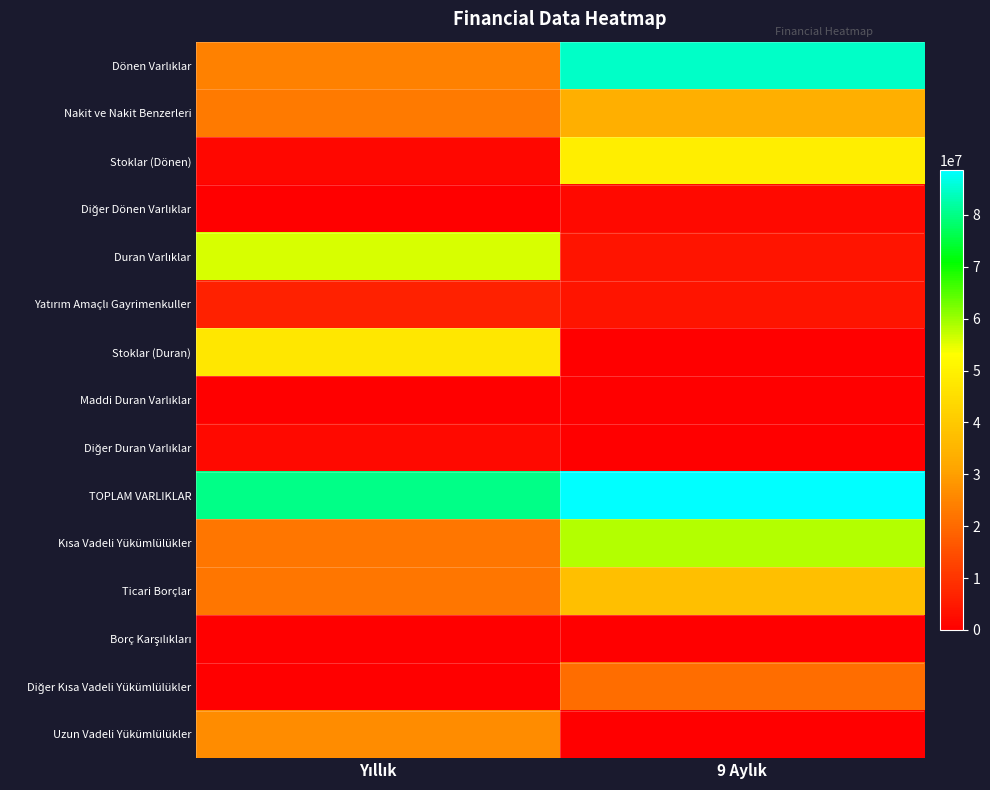

At 9 Aylık, list the series in order from smallest to largest.

Stoklar (Duran), Borç Karşılıkları, Maddi Duran Varlıklar, Diğer Duran Varlıklar, Uzun Vadeli Yükümlülükler, Diğer Dönen Varlıklar, Yatırım Amaçlı Gayrimenkuller, Duran Varlıklar, Diğer Kısa Vadeli Yükümlülükler, Nakit ve Nakit Benzerleri, Ticari Borçlar, Stoklar (Dönen), Kısa Vadeli Yükümlülükler, Dönen Varlıklar, TOPLAM VARLIKLAR